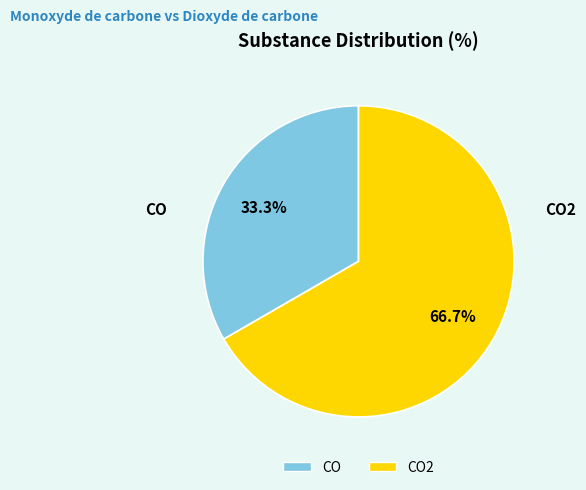

Is there a majority slice in this chart?

Yes